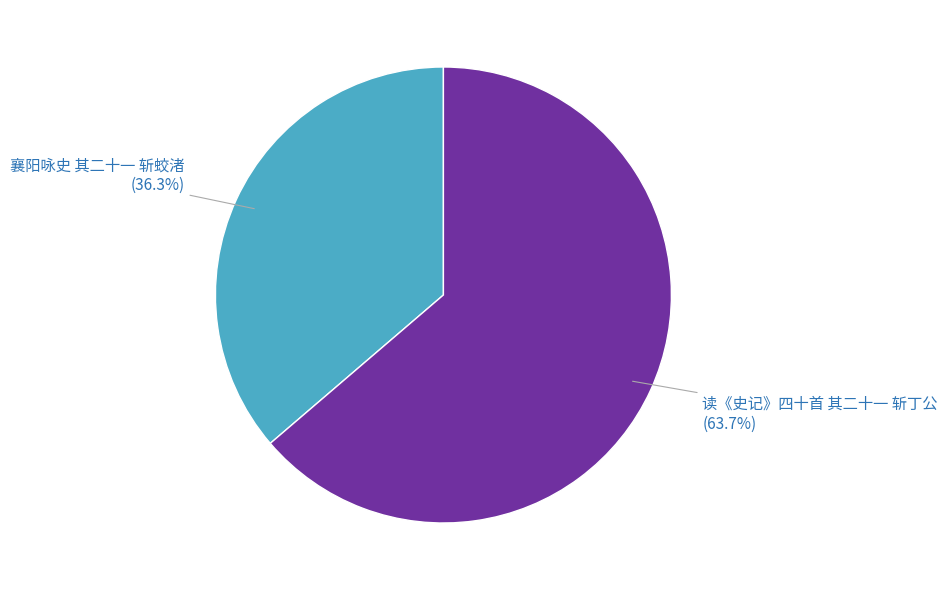

Which slice is the smallest?

襄阳咏史 其二十一 斩蛟渚